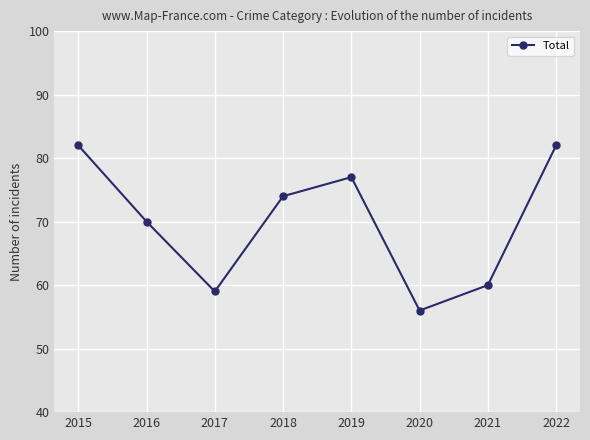

How many categories are shown in the chart?

8